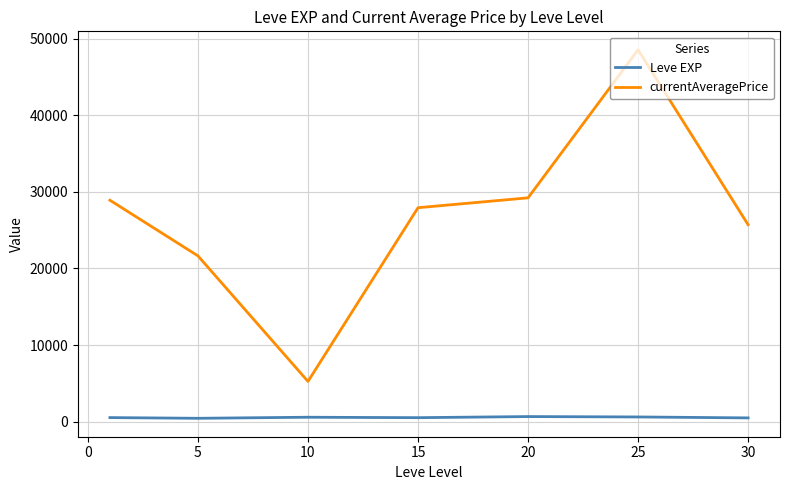

What is the lowest value of the currentAveragePrice series?

5247.6